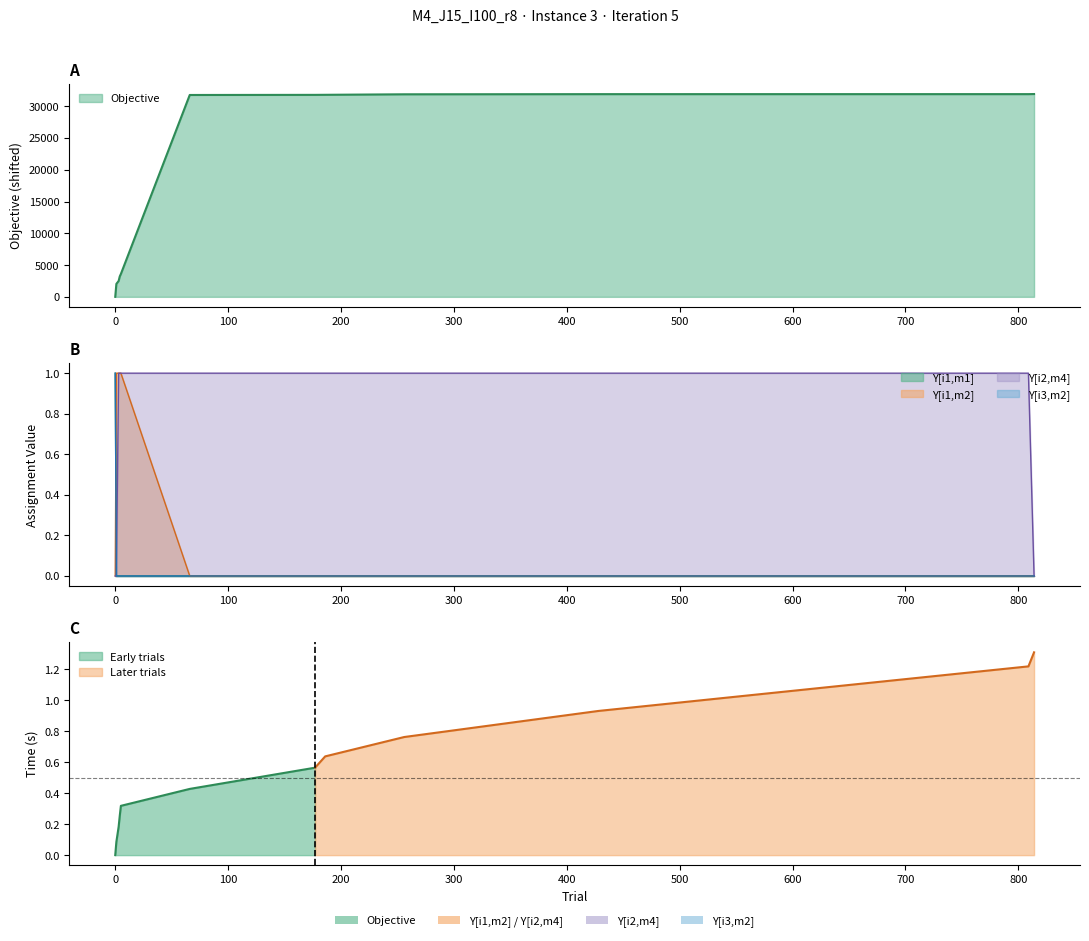

What is the highest value of the Objective series?

31924.1